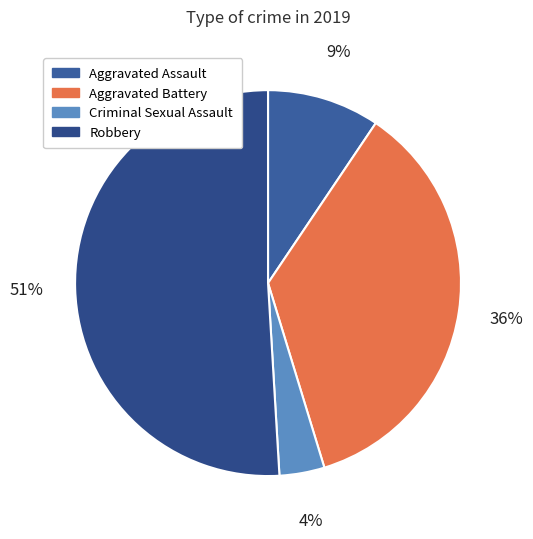

How many slices are in this pie chart?

4